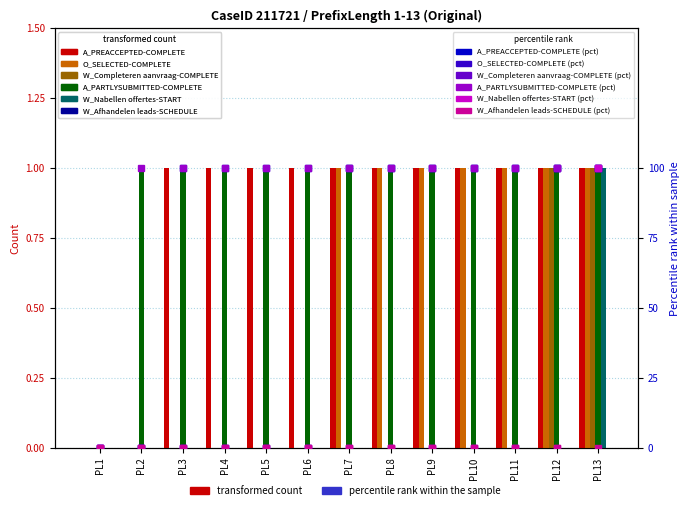

Which series changed the most between PL5 and PL11?

O_SELECTED-COMPLETE